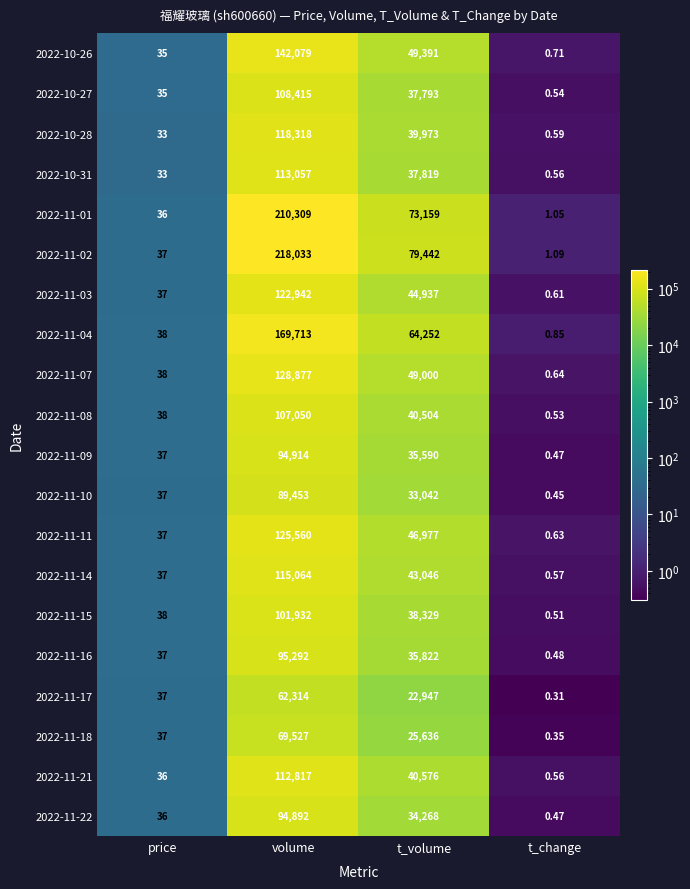

List the labels in order of 2022-11-18 value, smallest first.

t_change, price, t_volume, volume